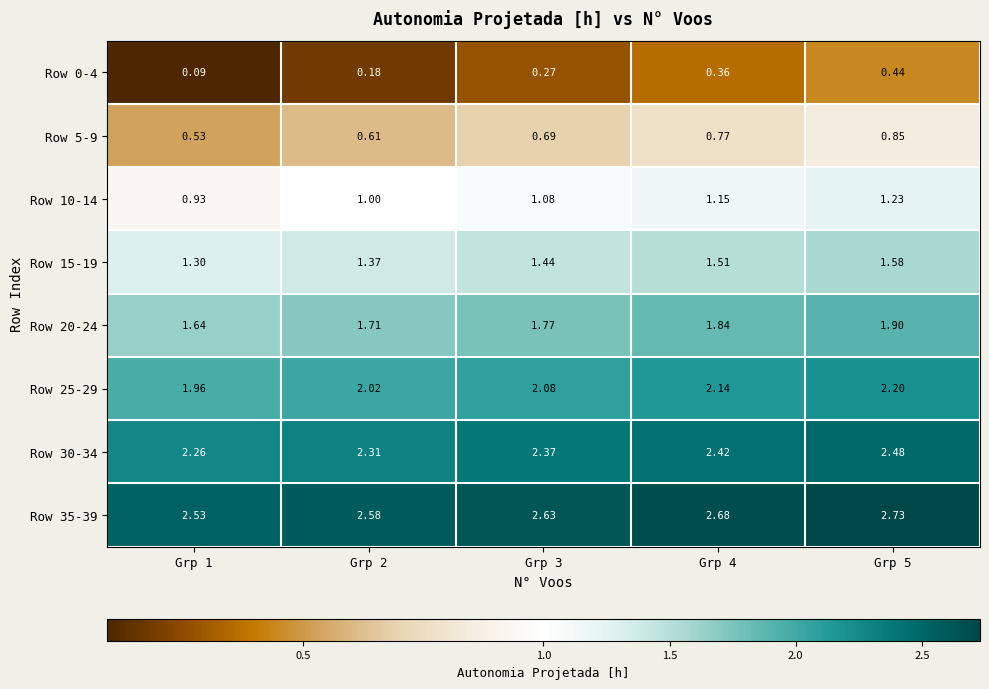

Is the value of Row 0-4 at Grp 4 greater than the value of Row 10-14 at Grp 2?

No